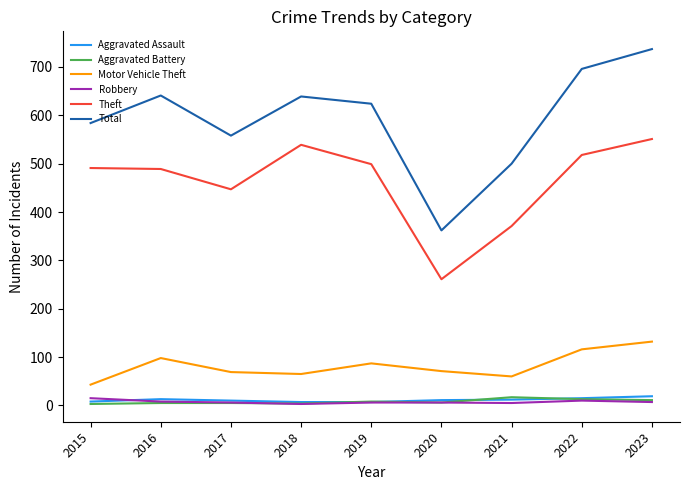

What are all the series names shown in the legend?

Aggravated Assault, Aggravated Battery, Motor Vehicle Theft, Robbery, Theft, Total